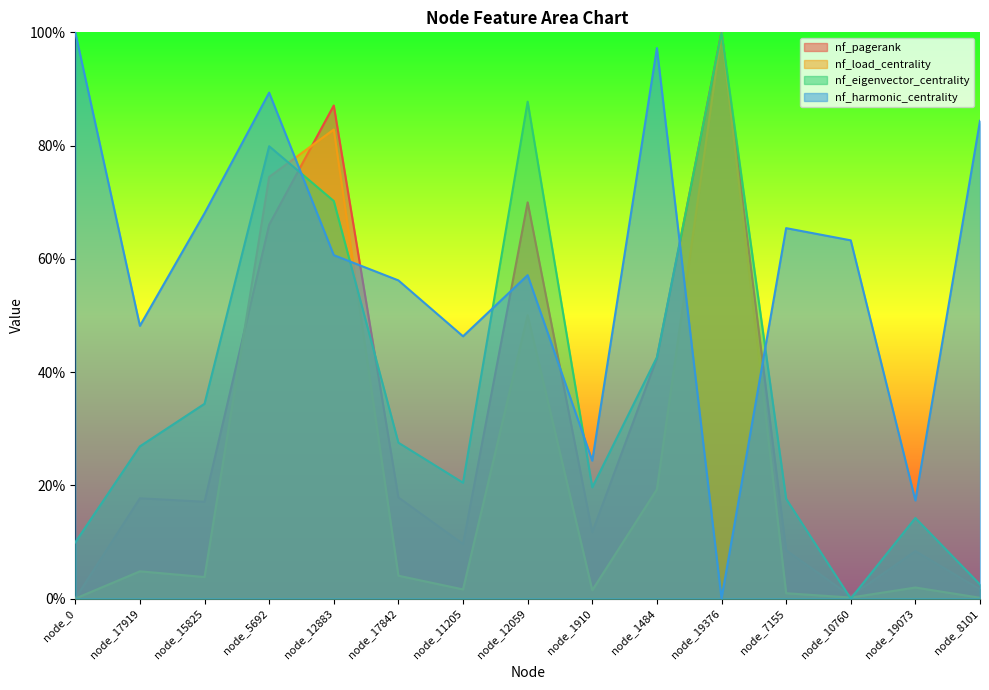

What are all the series names shown in the legend?

nf_pagerank, nf_load_centrality, nf_eigenvector_centrality, nf_harmonic_centrality